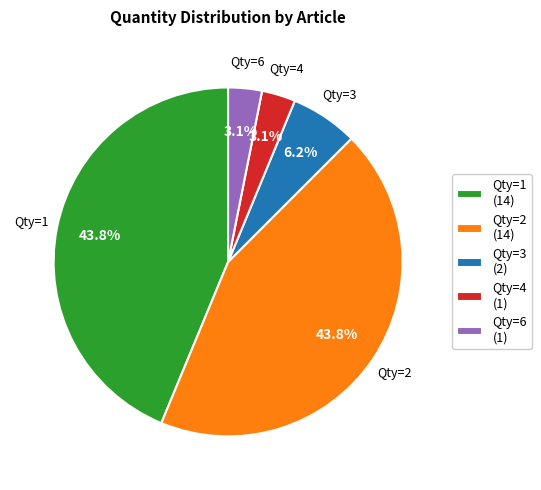

What percentage is NOT represented by Qty=4 (1)?

96.9%